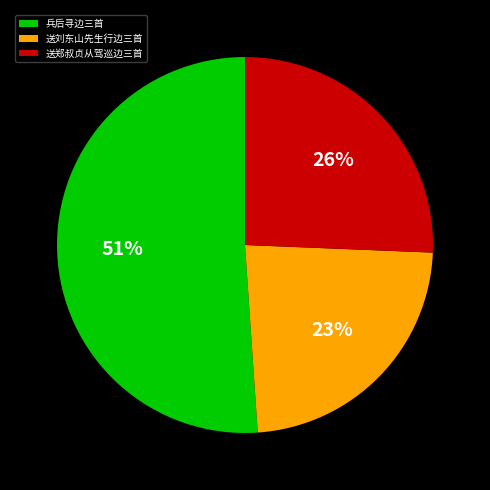

To the nearest percent, what is the difference between the 兵后寻边三首 and 送郑叔贞从驾巡边三首 slice percentages?

25%